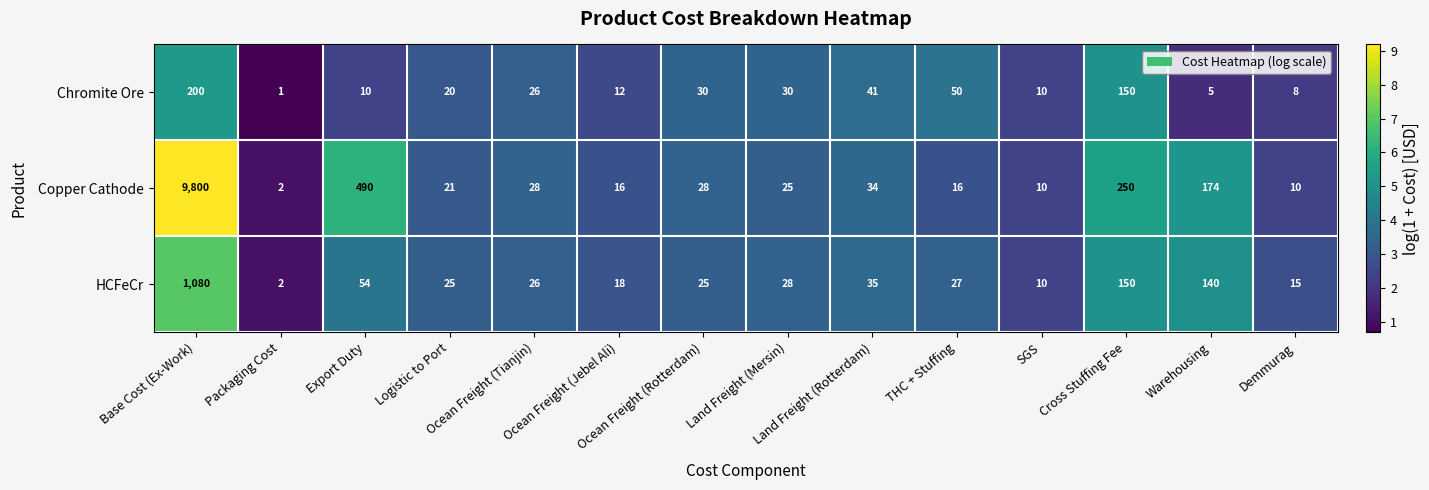

What is the difference between the maximum and minimum values in the Chromite Ore series?

199